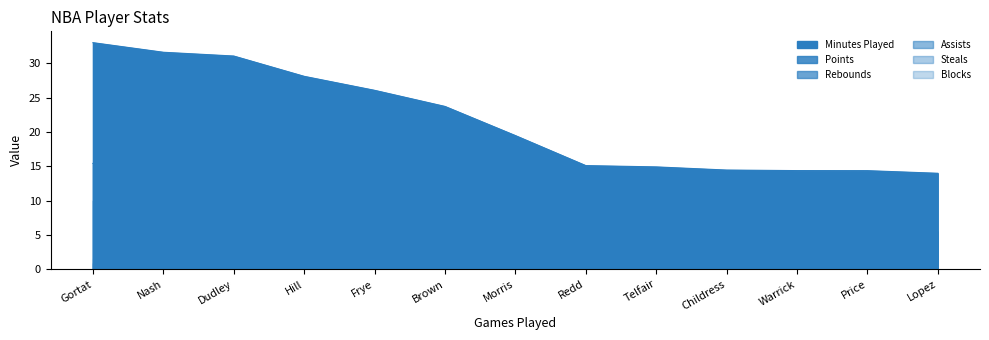

Does the chart display data point markers on the line(s)?

No